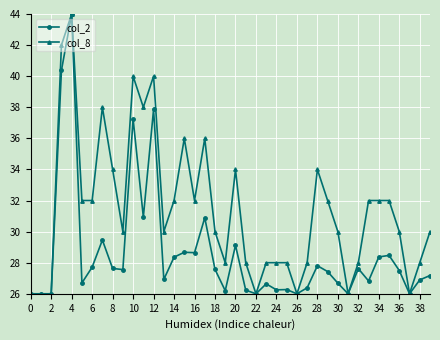

Which series has the largest total across all categories?

col_8